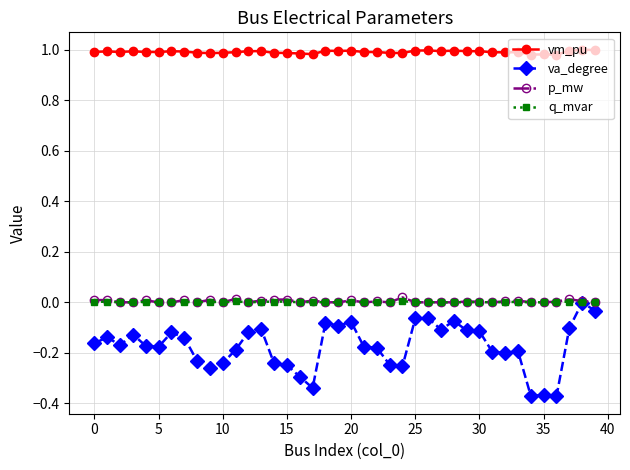

True or false: p_mw has more than 2 interior local peaks.

True